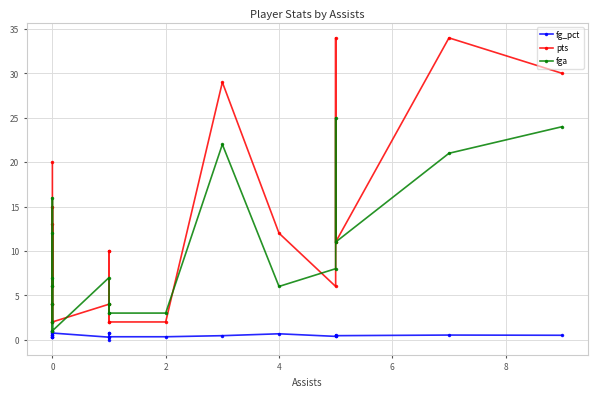

Rank the series at 0 from highest to lowest value.

pts, fga, fg_pct